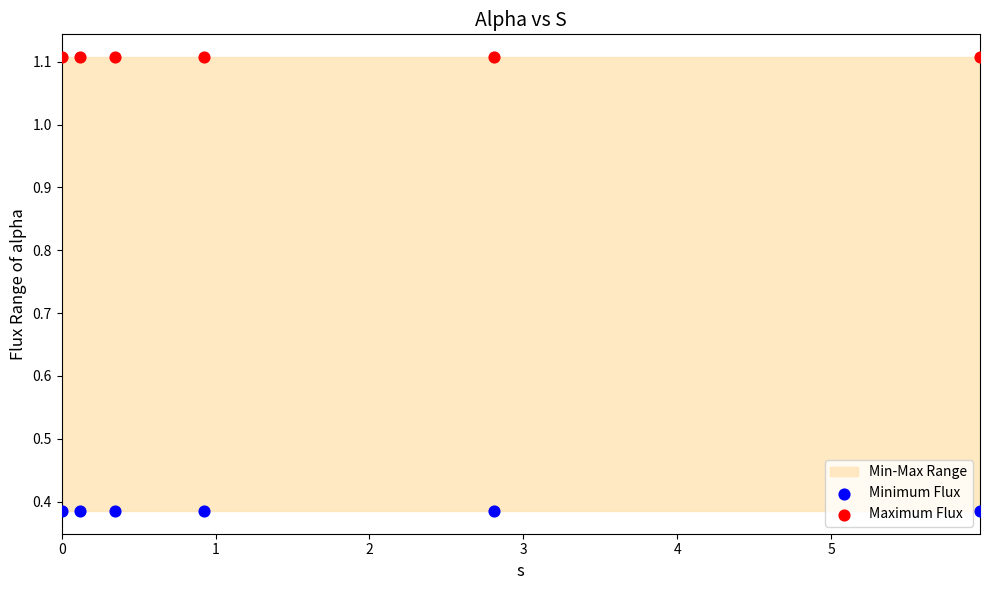

Across all data points, what is the average Y value?

0.7